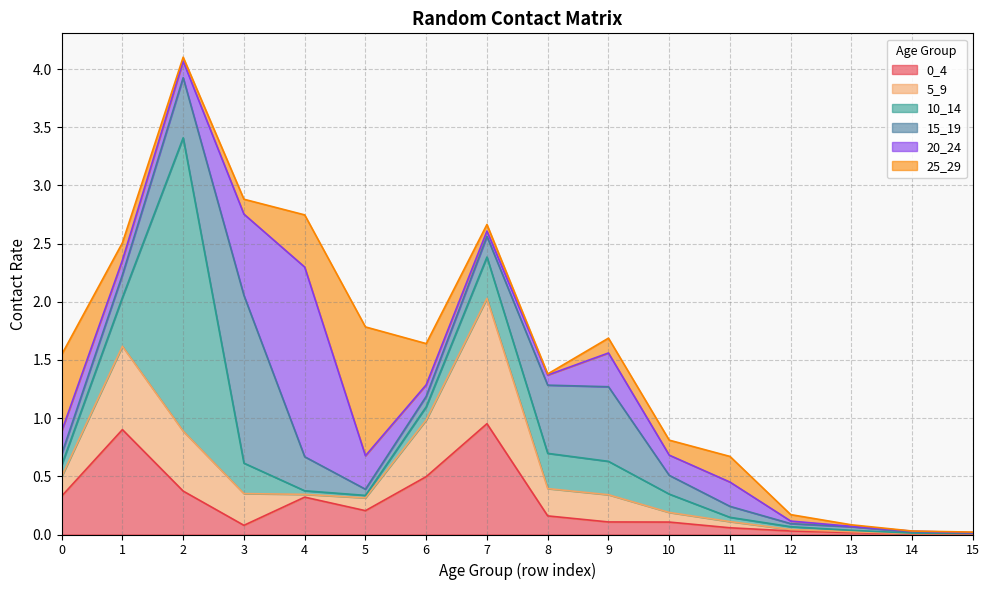

Is it true that 25_29 equals 0.0 at 7?

False